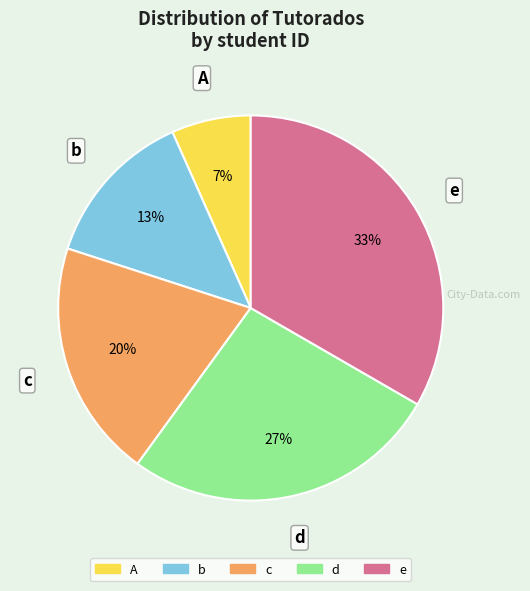

To the nearest percent, what percentage of the pie is A?

7%